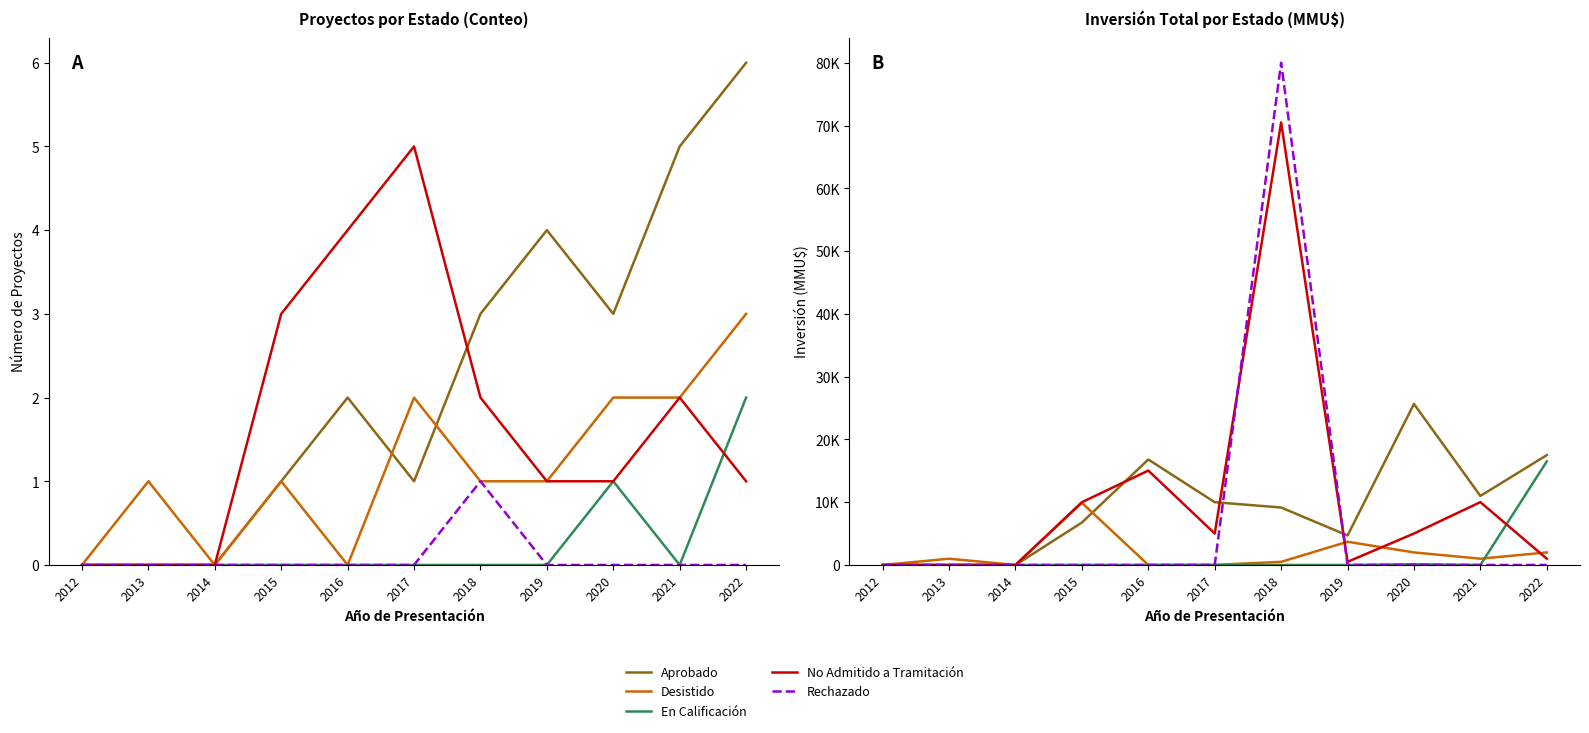

True or false: En Calificación has a value of 16500 at 2022.

True